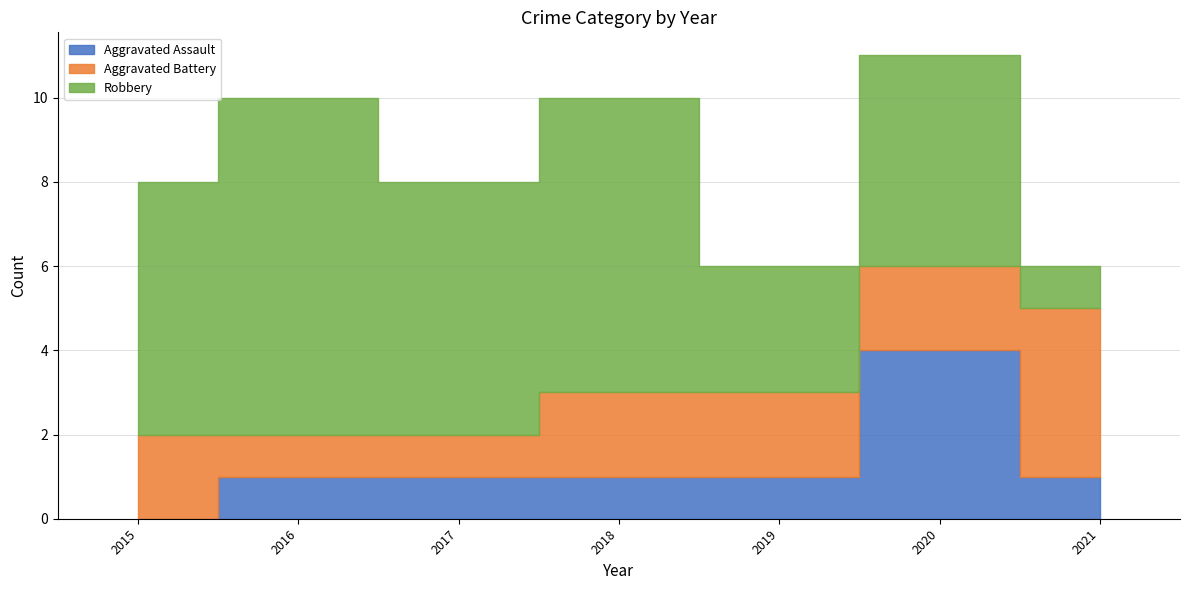

True or false: Aggravated Battery has more than 0 points higher than both neighbors.

False